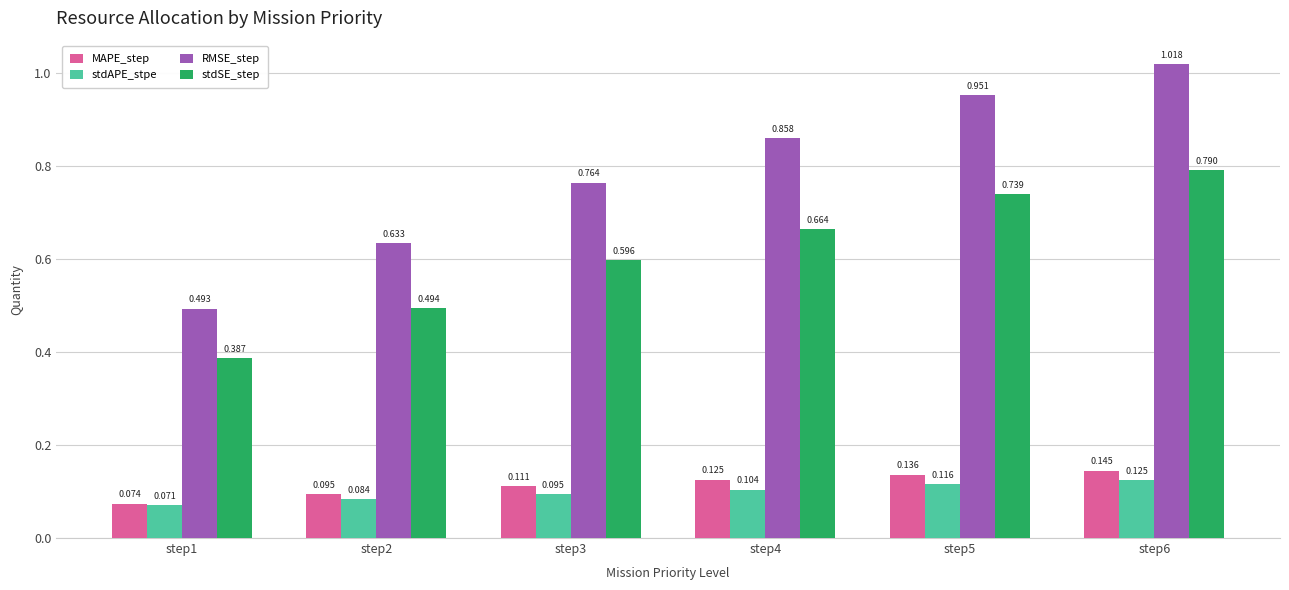

Which series has the largest total across all categories?

RMSE_step